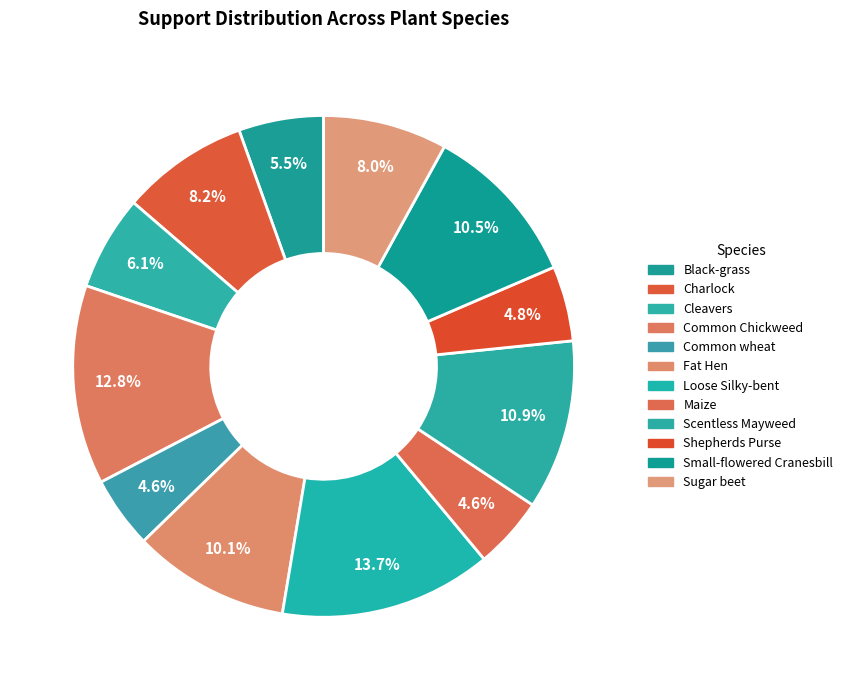

Is the sum of Sugar beet and Black-grass greater than half?

No